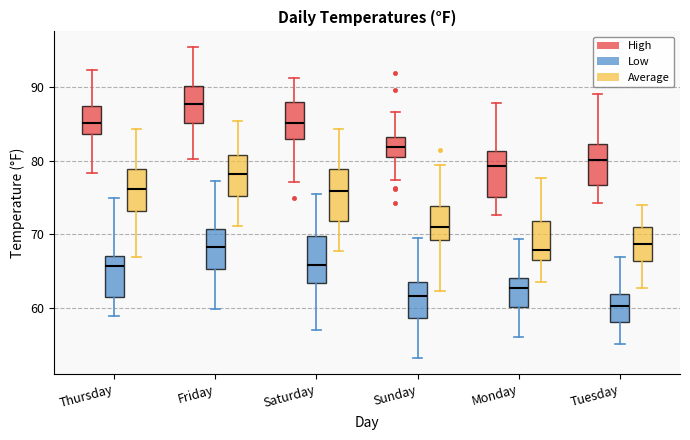

Reading left to right, transcribe this box plot: for each box, give where its median line is, the range the box spans, and where its two whiskers end, as read against the y-axis. The values are not printed on the chart, so give them approximately, as read against the axis.

Thursday (High): median 85, box 84 to 87, whiskers 78 to 92
Thursday (Low): median 66, box 62 to 67, whiskers 59 to 75
Thursday (Average): median 76, box 73 to 79, whiskers 67 to 84
Friday (High): median 88, box 85 to 90, whiskers 80 to 95
Friday (Low): median 68, box 65 to 71, whiskers 60 to 77
Friday (Average): median 78, box 75 to 81, whiskers 71 to 85
Saturday (High): median 85, box 83 to 88, whiskers 77 to 91
Saturday (Low): median 66, box 63 to 70, whiskers 57 to 75
Saturday (Average): median 76, box 72 to 79, whiskers 68 to 84
Sunday (High): median 82, box 80 to 83, whiskers 77 to 87
Sunday (Low): median 62, box 59 to 64, whiskers 53 to 70
Sunday (Average): median 71, box 69 to 74, whiskers 62 to 79
Monday (High): median 79, box 75 to 81, whiskers 73 to 88
Monday (Low): median 63, box 60 to 64, whiskers 56 to 69
Monday (Average): median 68, box 67 to 72, whiskers 64 to 78
Tuesday (High): median 80, box 77 to 82, whiskers 74 to 89
Tuesday (Low): median 60, box 58 to 62, whiskers 55 to 67
Tuesday (Average): median 69, box 66 to 71, whiskers 63 to 74